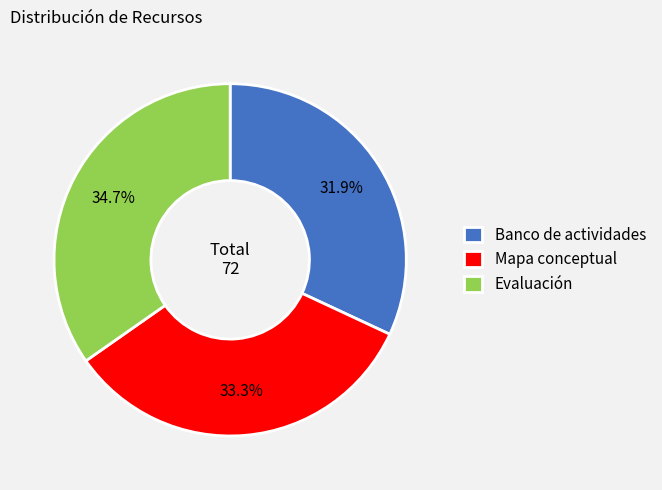

Combined, what portion of the pie is Mapa conceptual and Evaluación?

68.1%